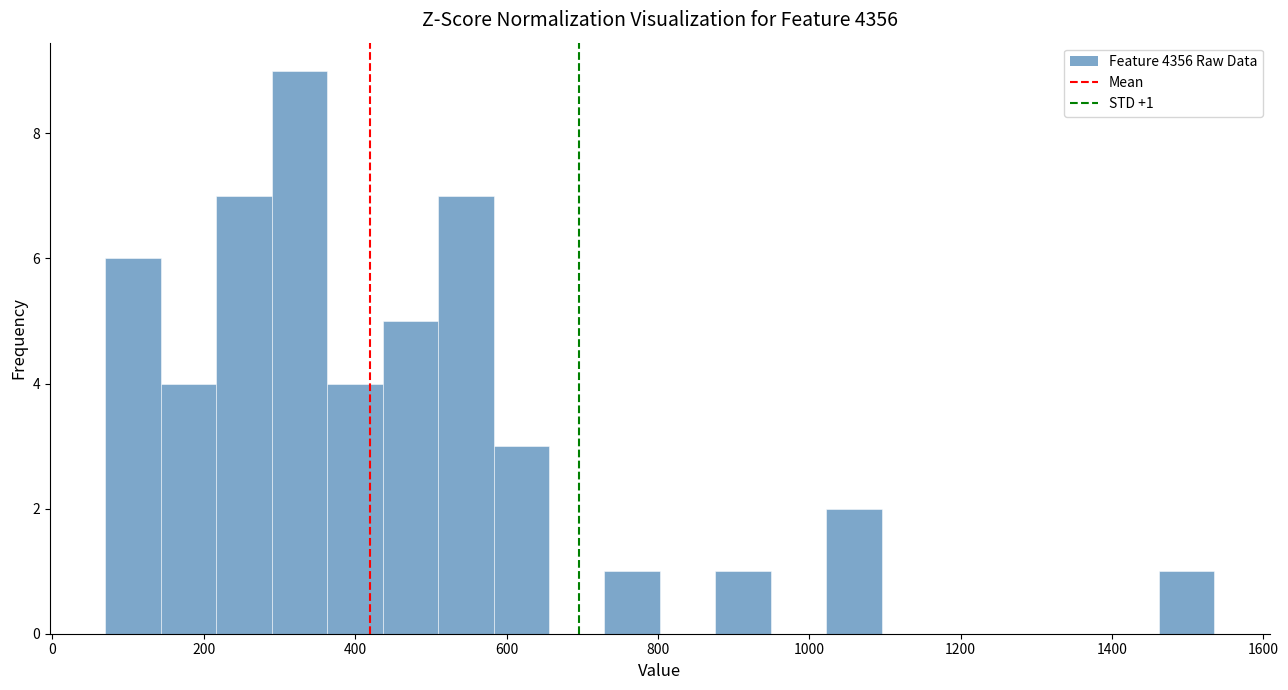

Around what value on the x-axis is the tallest bar? Give the approximate position of its centre, as read against the axis.

320